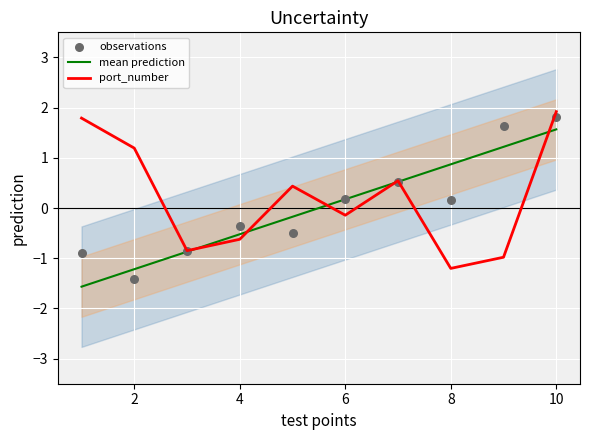

Which series reaches the minimum Y coordinate?

mean prediction